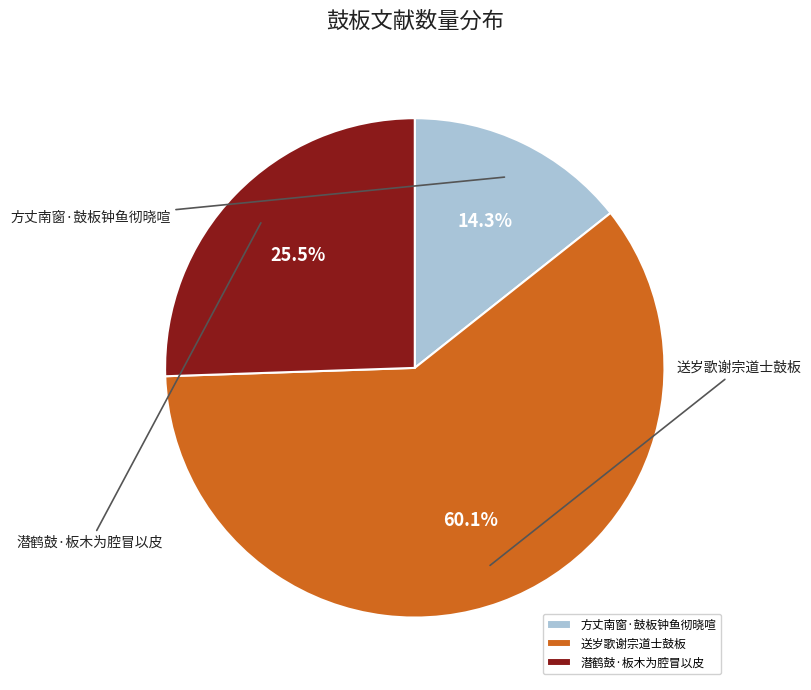

To the nearest percent, what is the average slice percentage?

33%